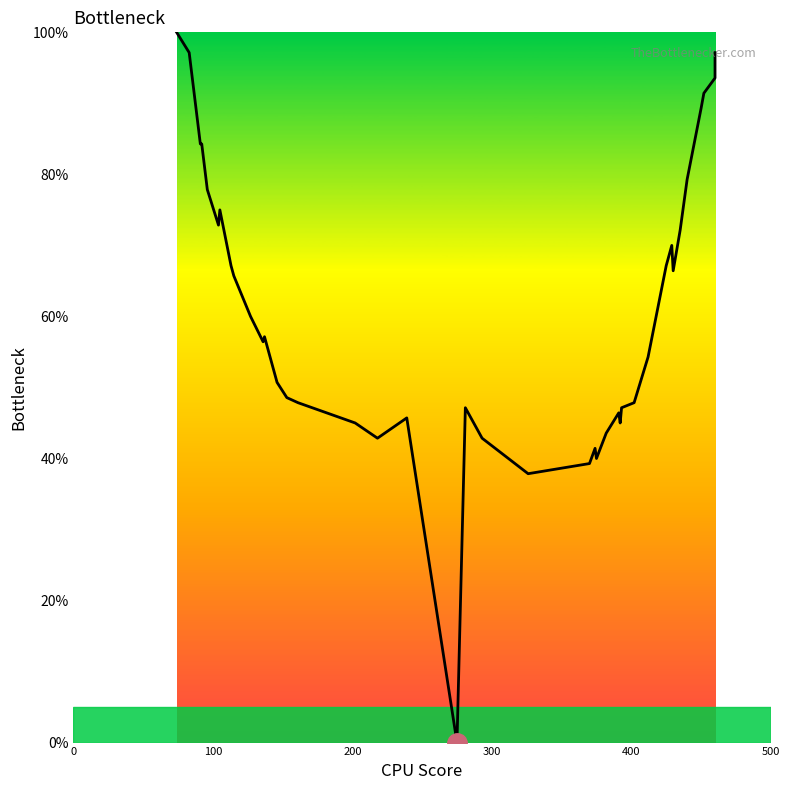

How many distinct data groups are displayed?

1